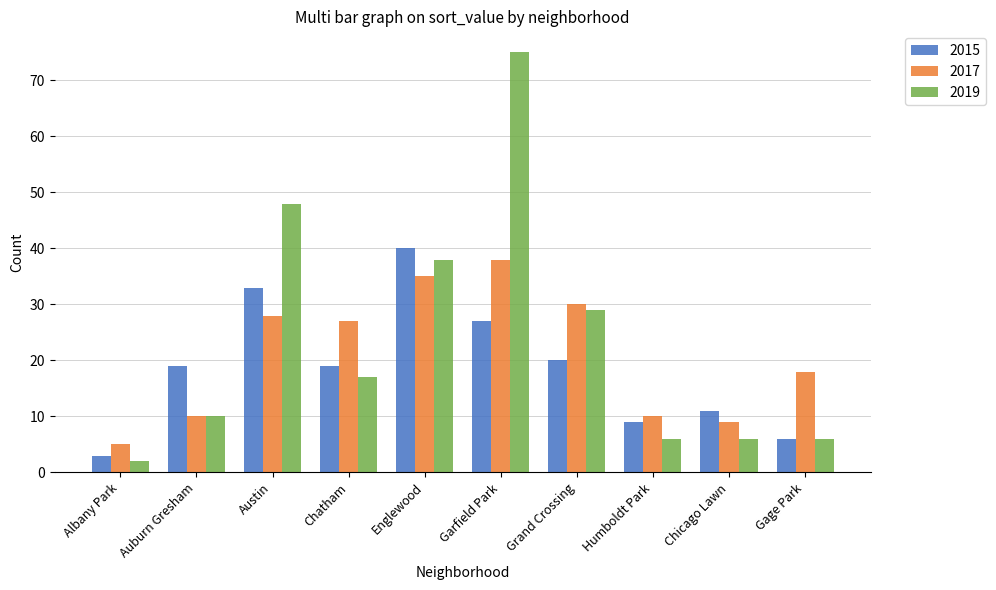

How many bars are there in total?

30